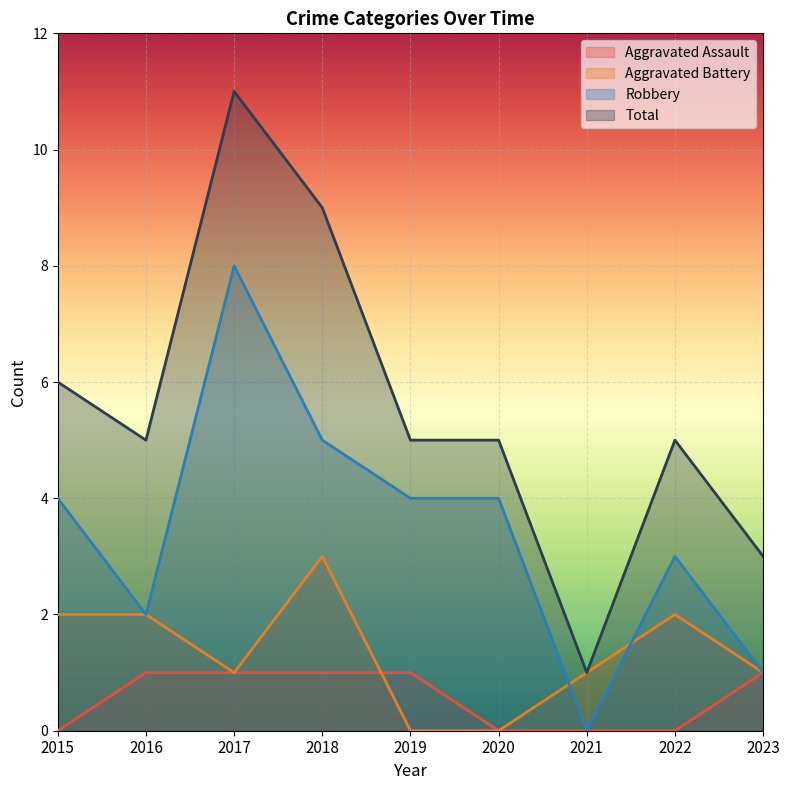

At which category does Aggravated Battery reach its first local peak?

2018